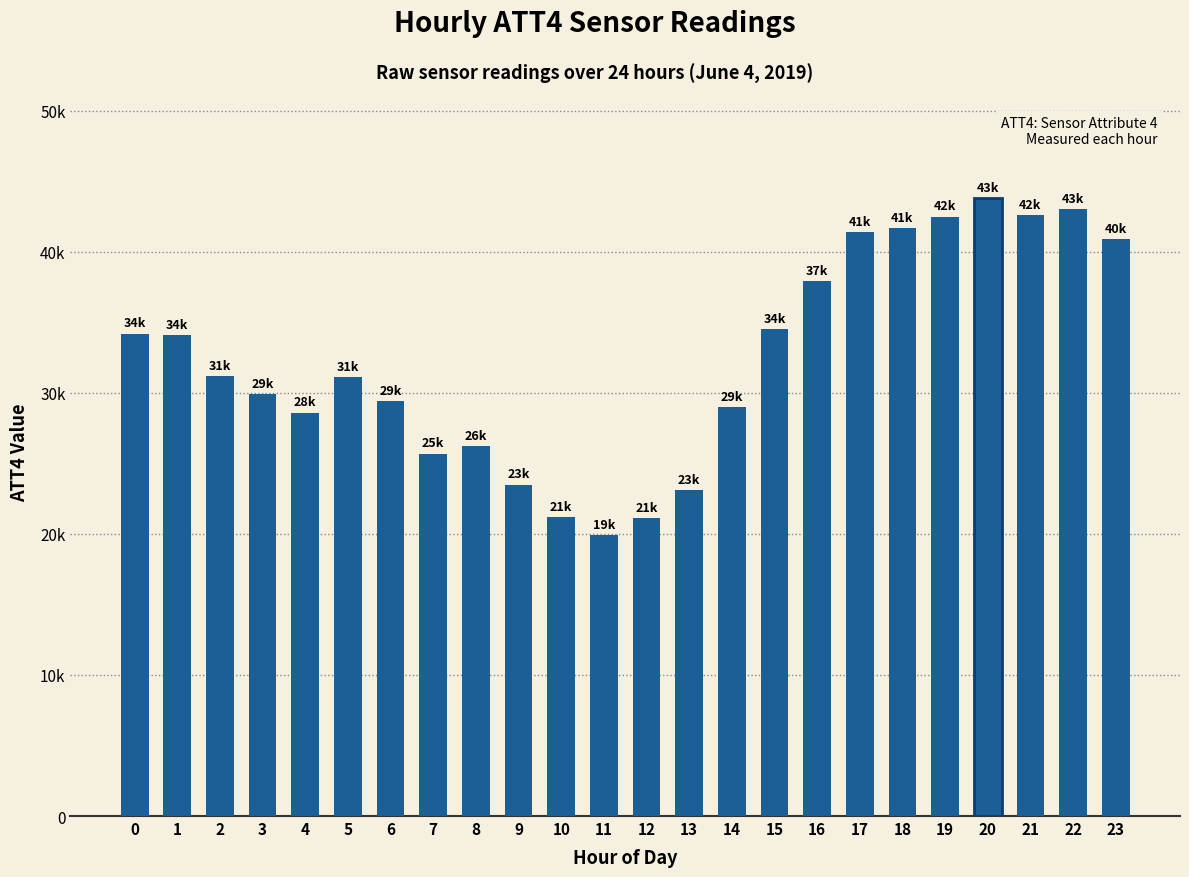

How many data points does each series have?

24